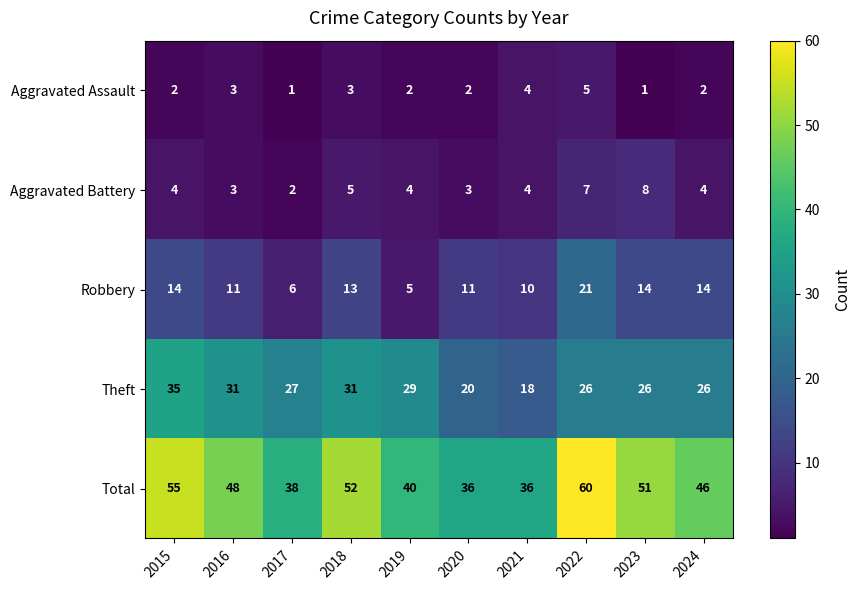

Is it true that Robbery equals 10 at 2021?

True